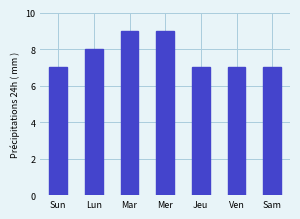

Is it true that the value at Mer is 9?

True